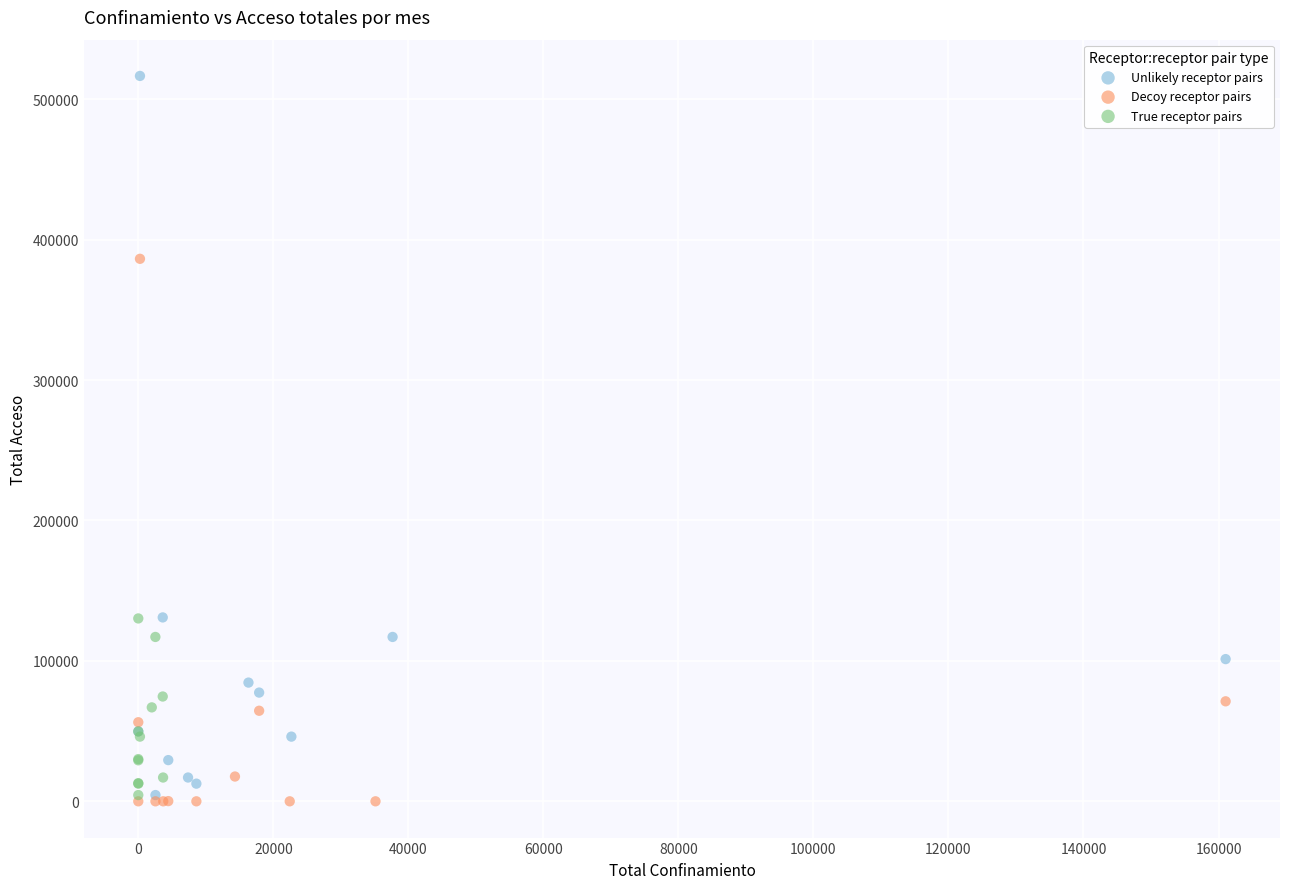

Which series has the largest Y range (max minus min)?

Unlikely receptor pairs